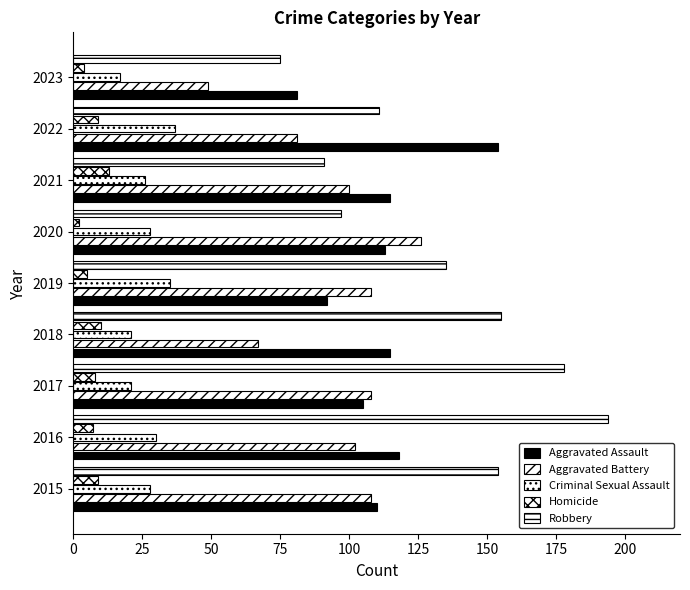

How many distinct data groups are displayed?

5